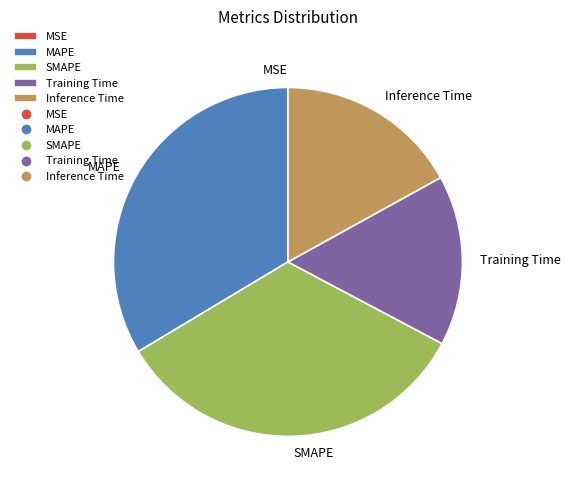

Is it true that Training Time is 16% of the pie?

True